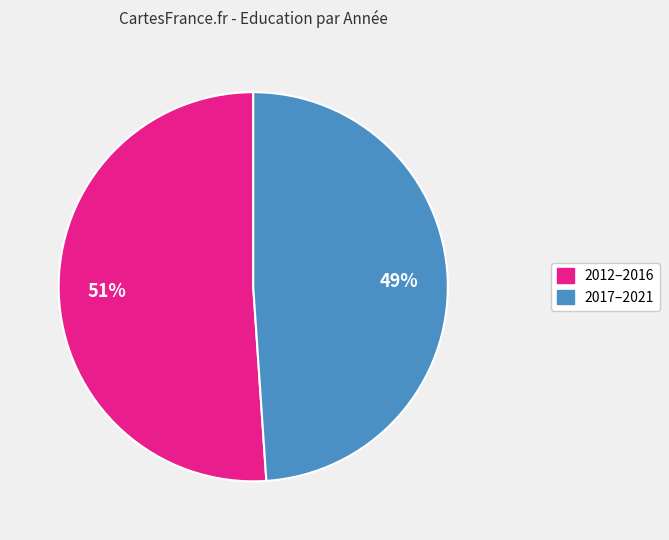

What is the ratio of the value at 2012–2016 to the value at 2017–2021?

1.0